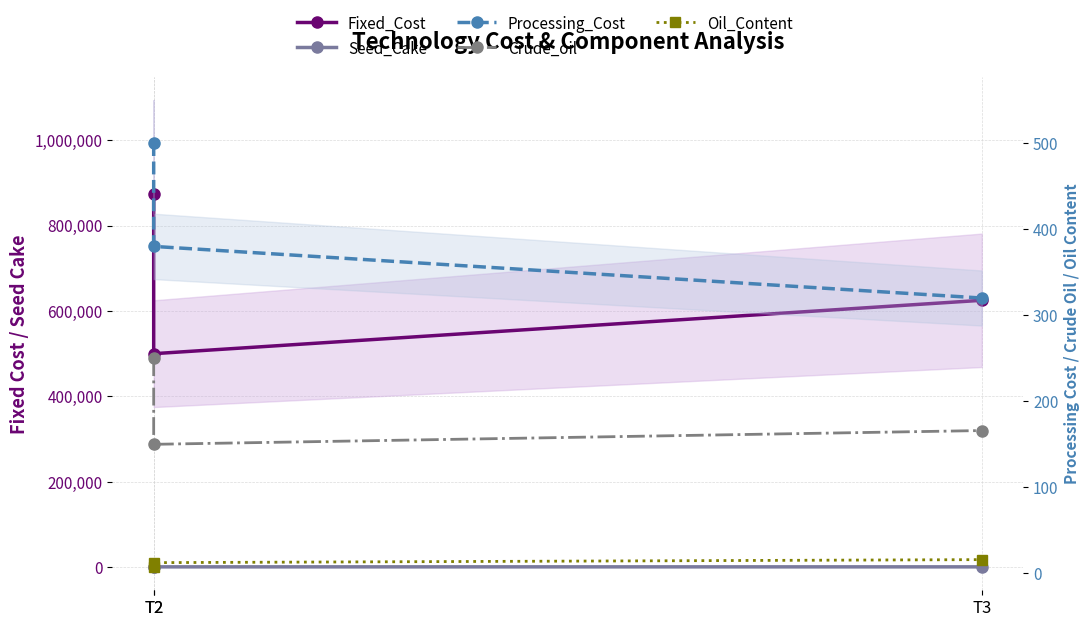

Which series has the largest total across all categories?

Fixed_Cost